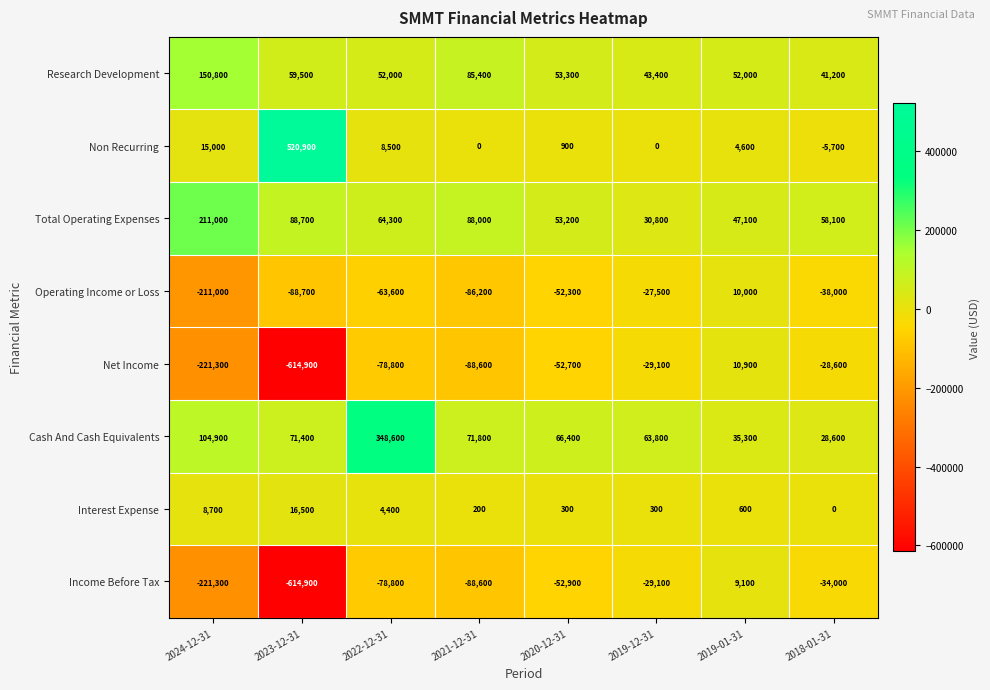

What is the spread (max minus min) of values at 2018-01-31?

96100